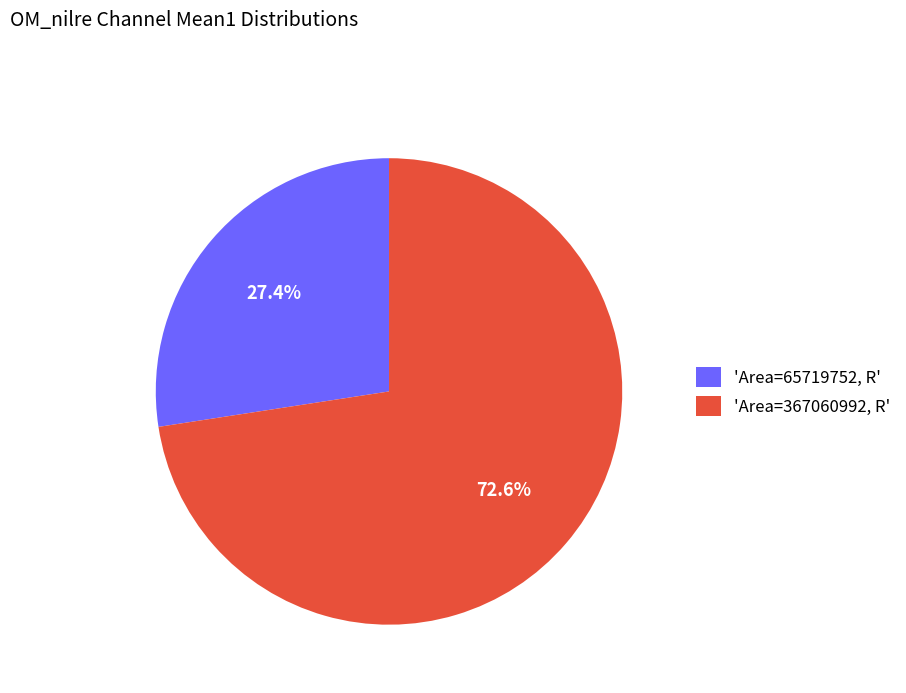

What is the majority slice?

'Area=367060992, R'